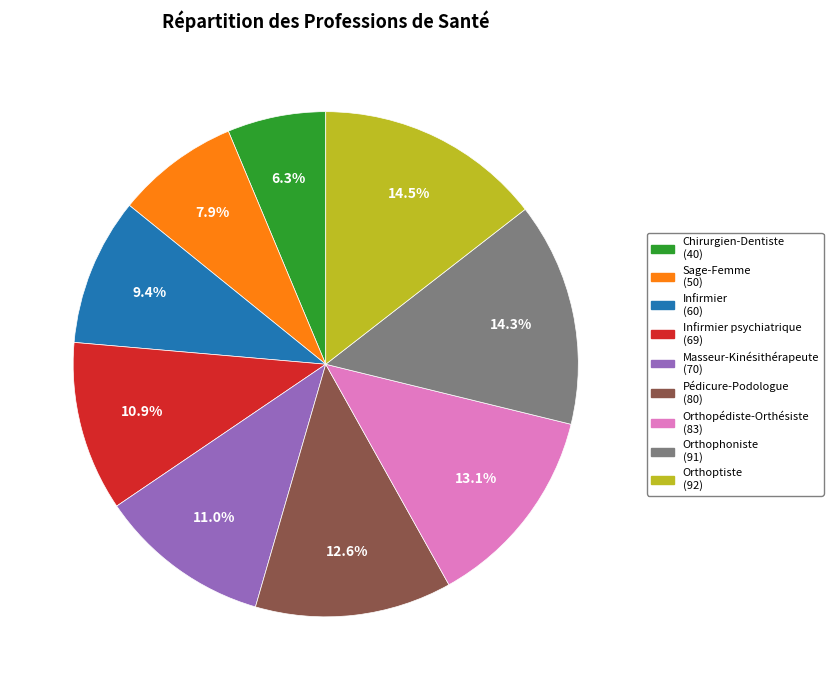

Does any single category account for the majority?

No